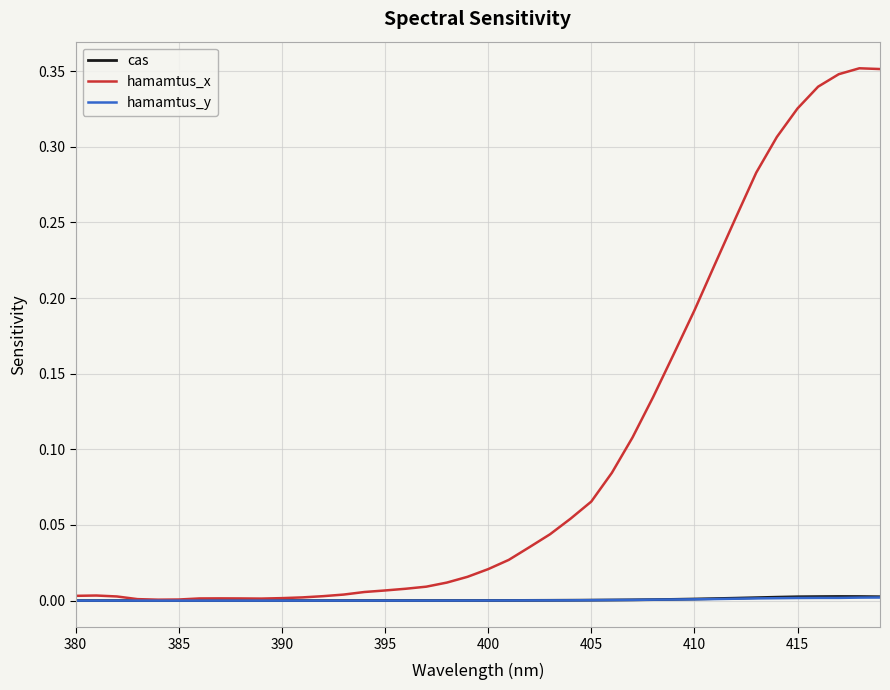

Which series has the widest spread of values?

hamamtus_x